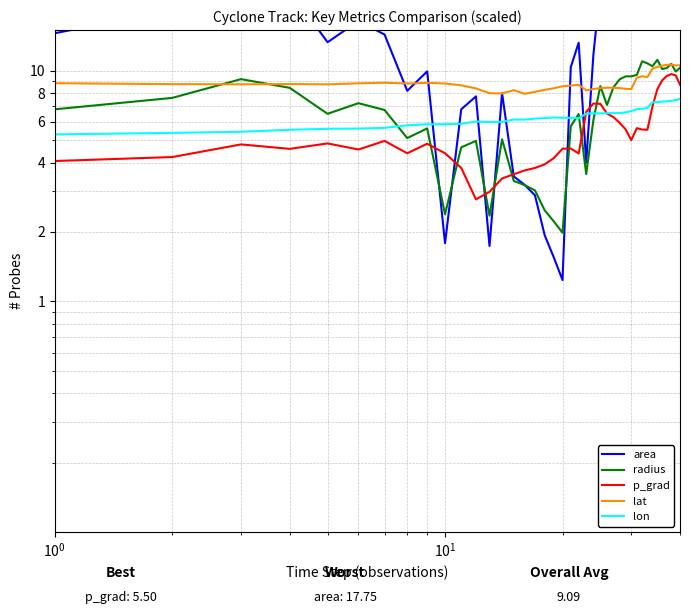

Is this an area chart (filled region under the line)?

No